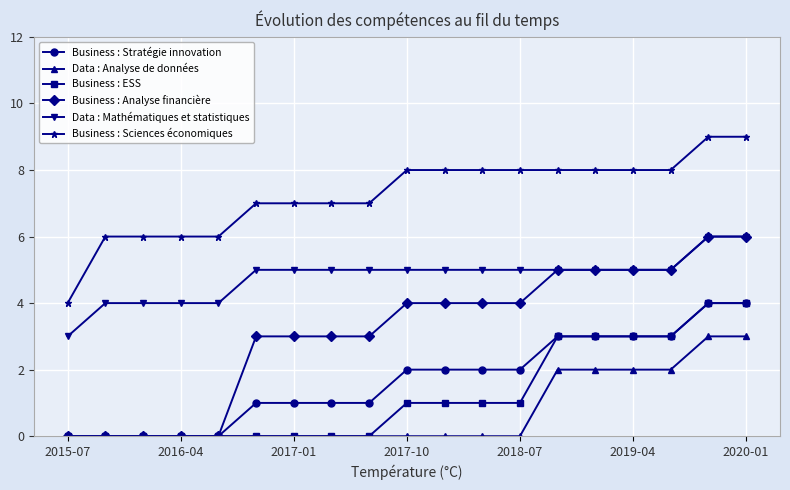

Which series has the largest total across all categories?

Business : Sciences économiques